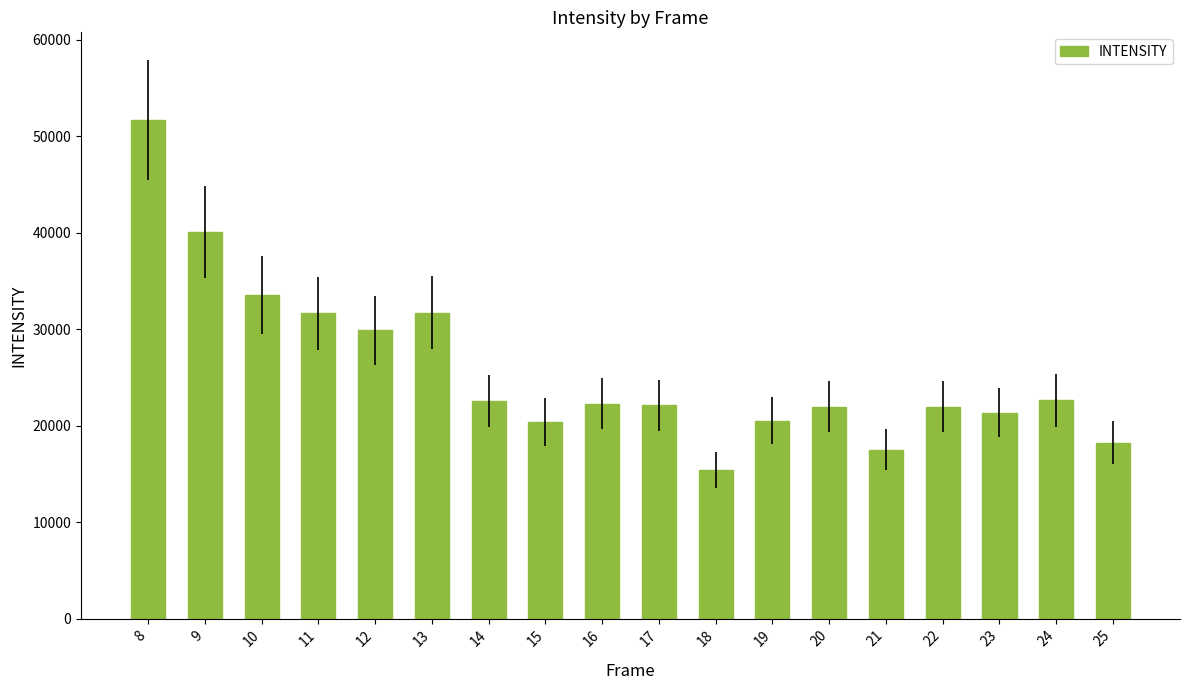

What is the difference between the values at 16 and 9?

17773.9